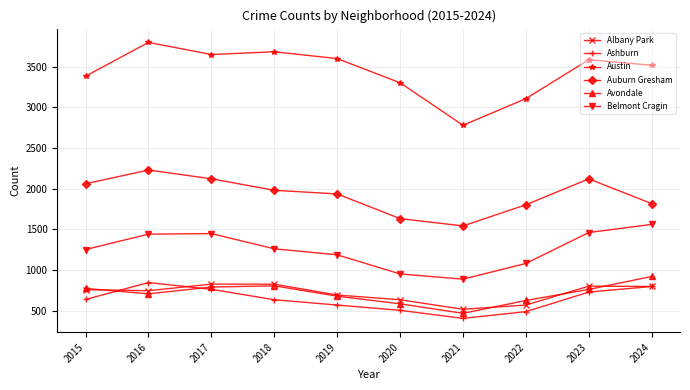

How many lines are shown in the chart?

6